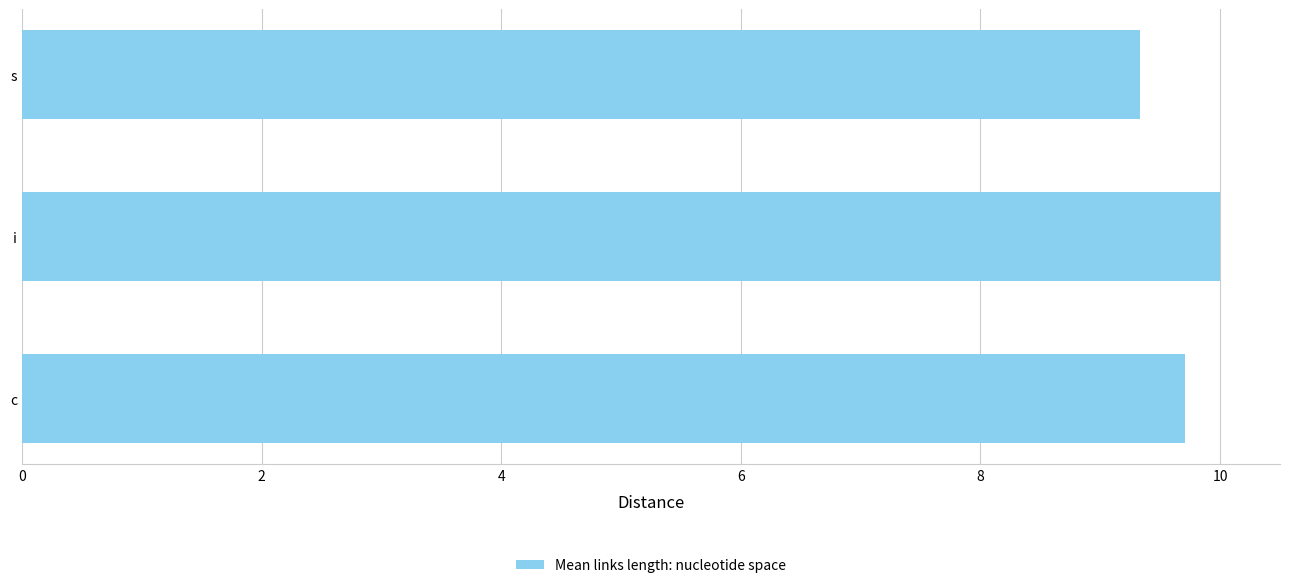

The value at s is 9.3. True or false?

True